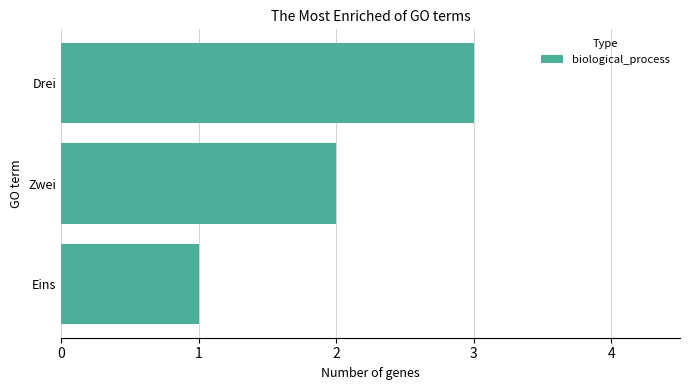

Which category has the highest value across all series?

Drei